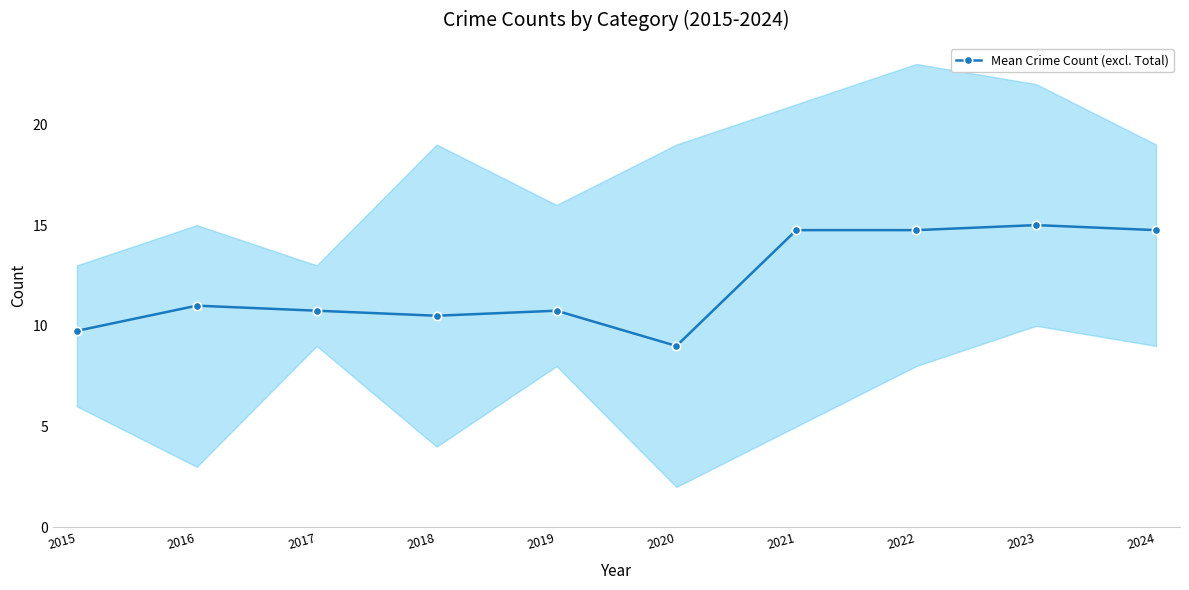

Is it true that the value at 2023 is 15.0?

True